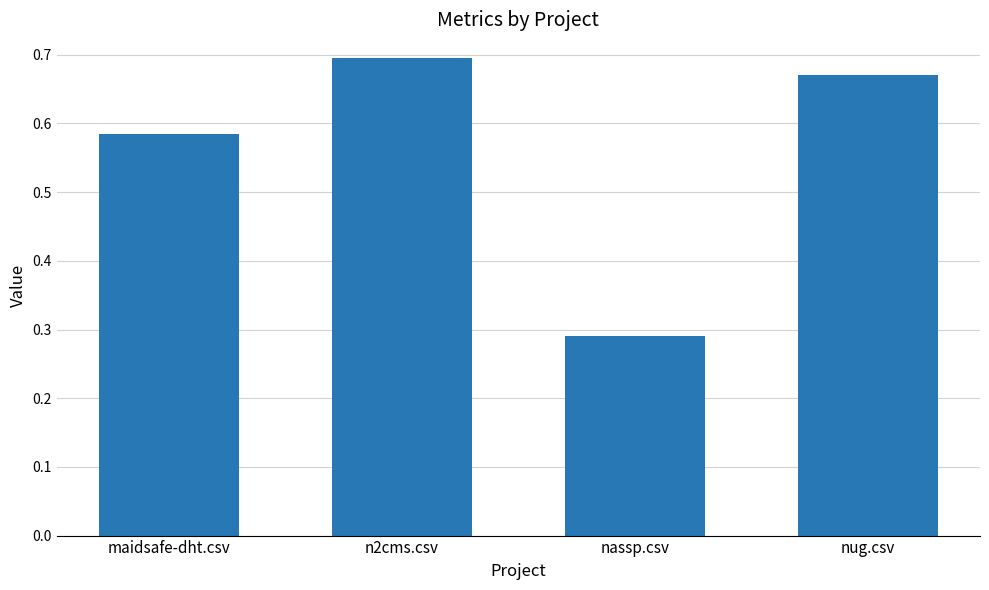

Which label corresponds to the smallest value in the chart?

nassp.csv